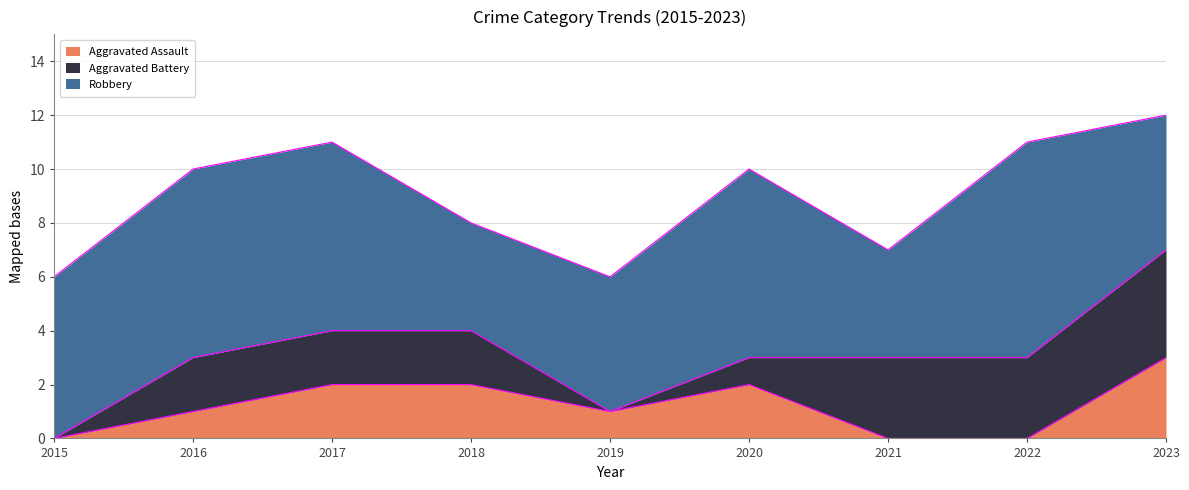

True or false: Aggravated Assault has more than 0 points higher than both neighbors.

True